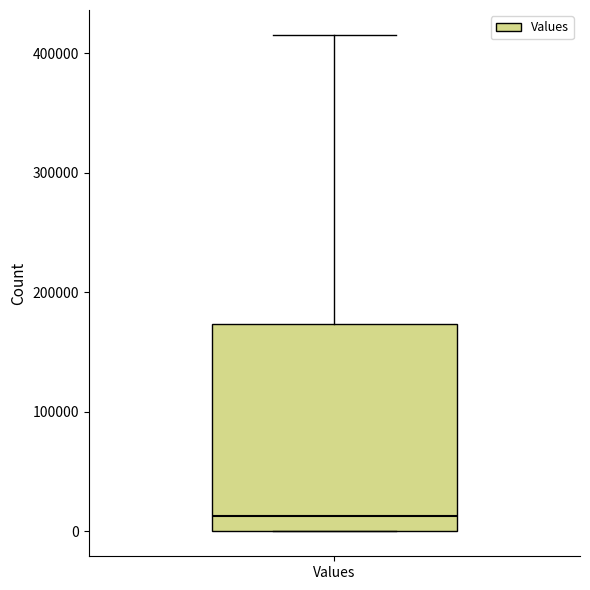

Where does the upper whisker of the box for Values end on the y-axis? The values are not printed on the chart, so give them approximately, as read against the axis.

420000